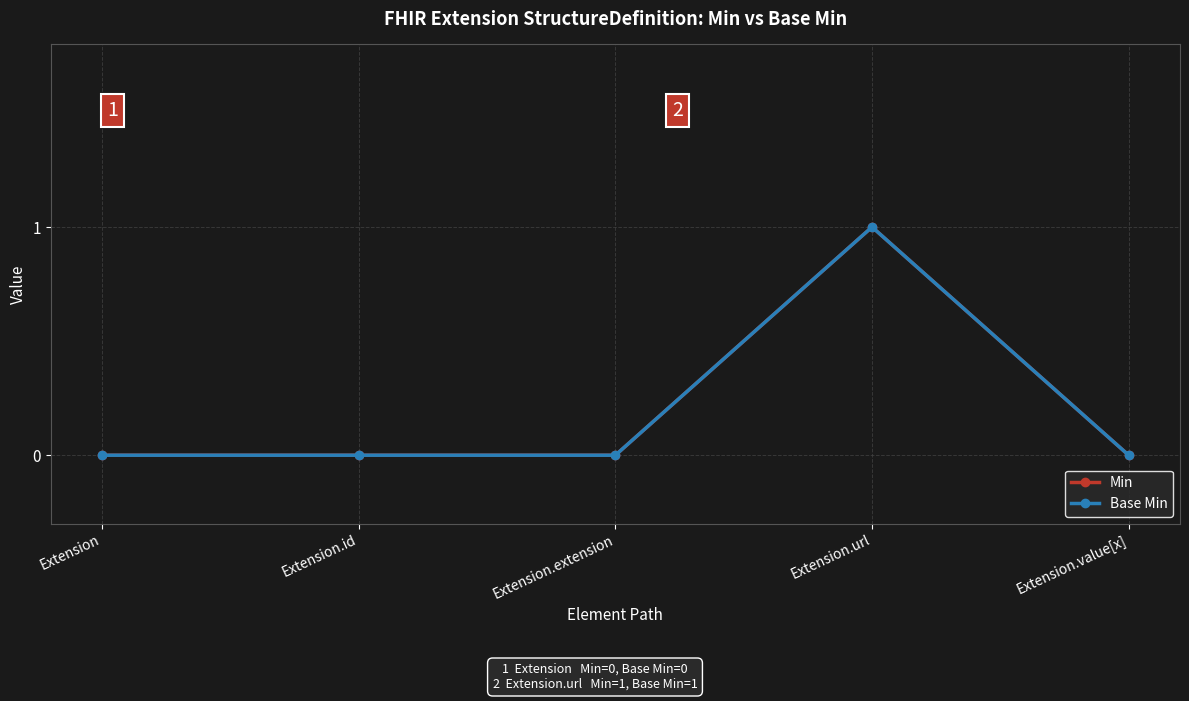

True or false: Min and Base Min cross at least once.

False